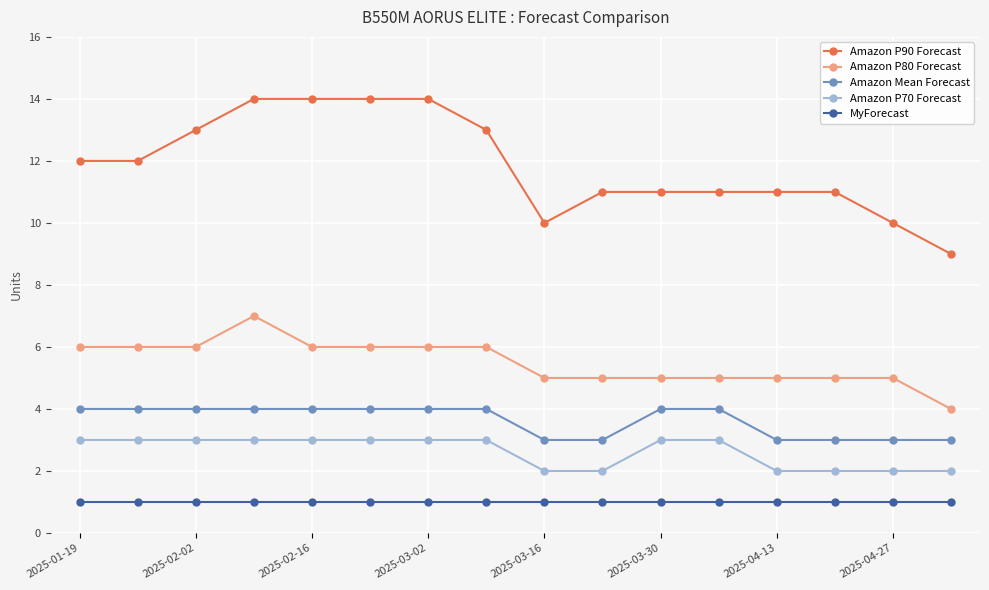

Which series has the largest total across all categories?

Amazon P90 Forecast